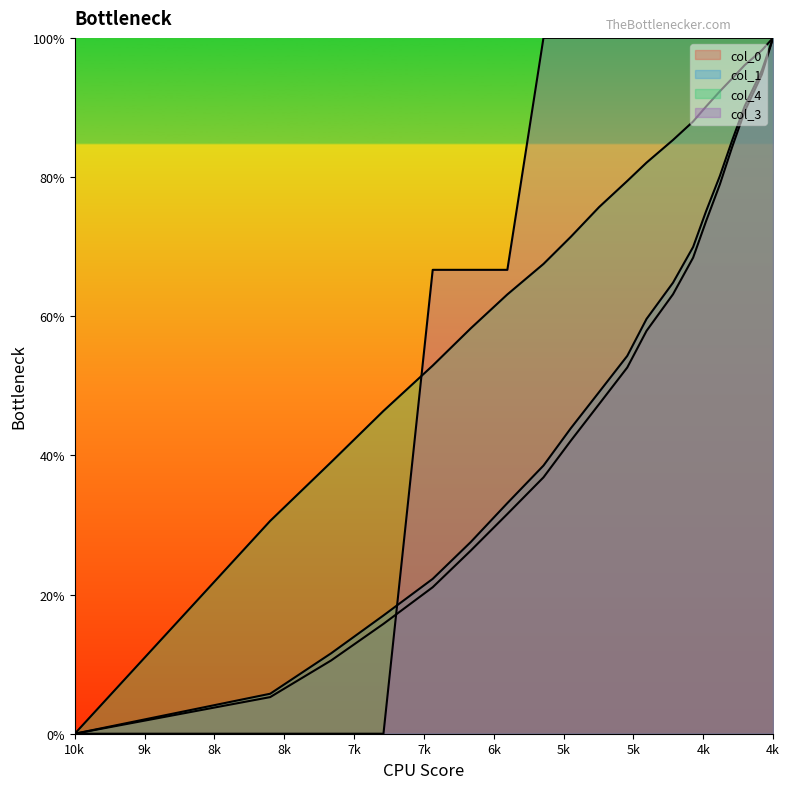

How many lines are shown in the chart?

4